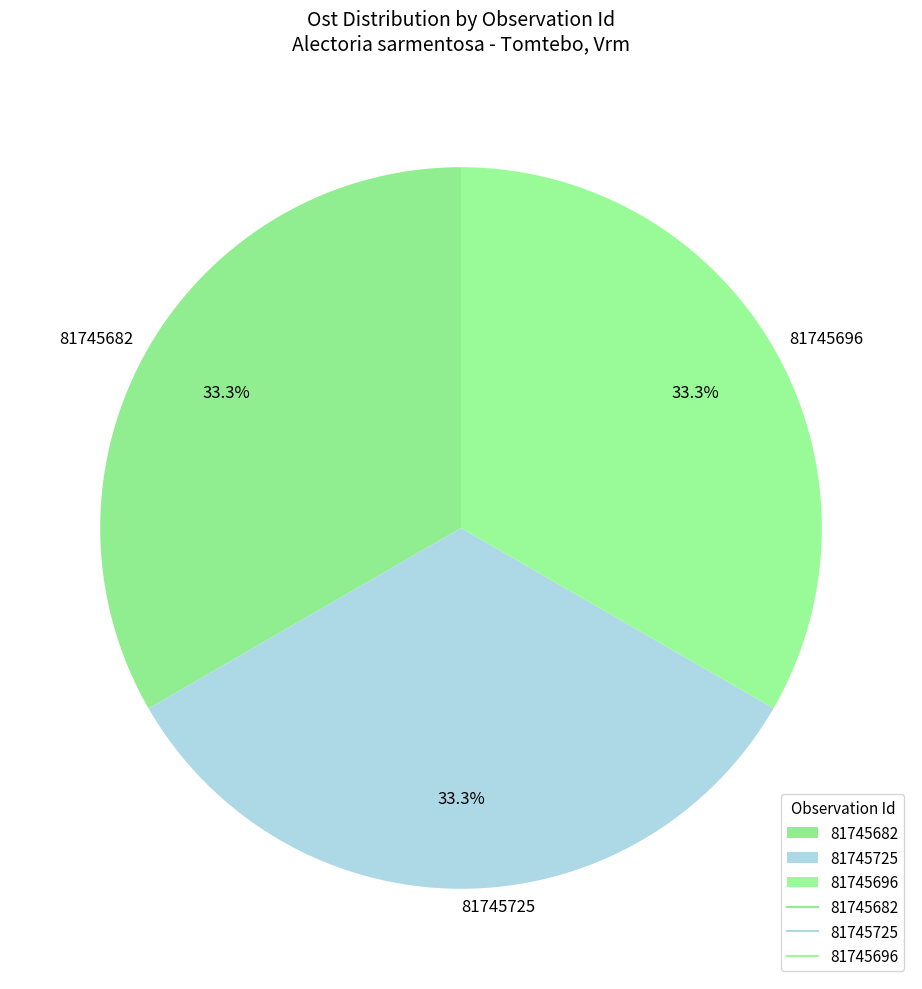

To the nearest percent, what is the average slice percentage?

33%